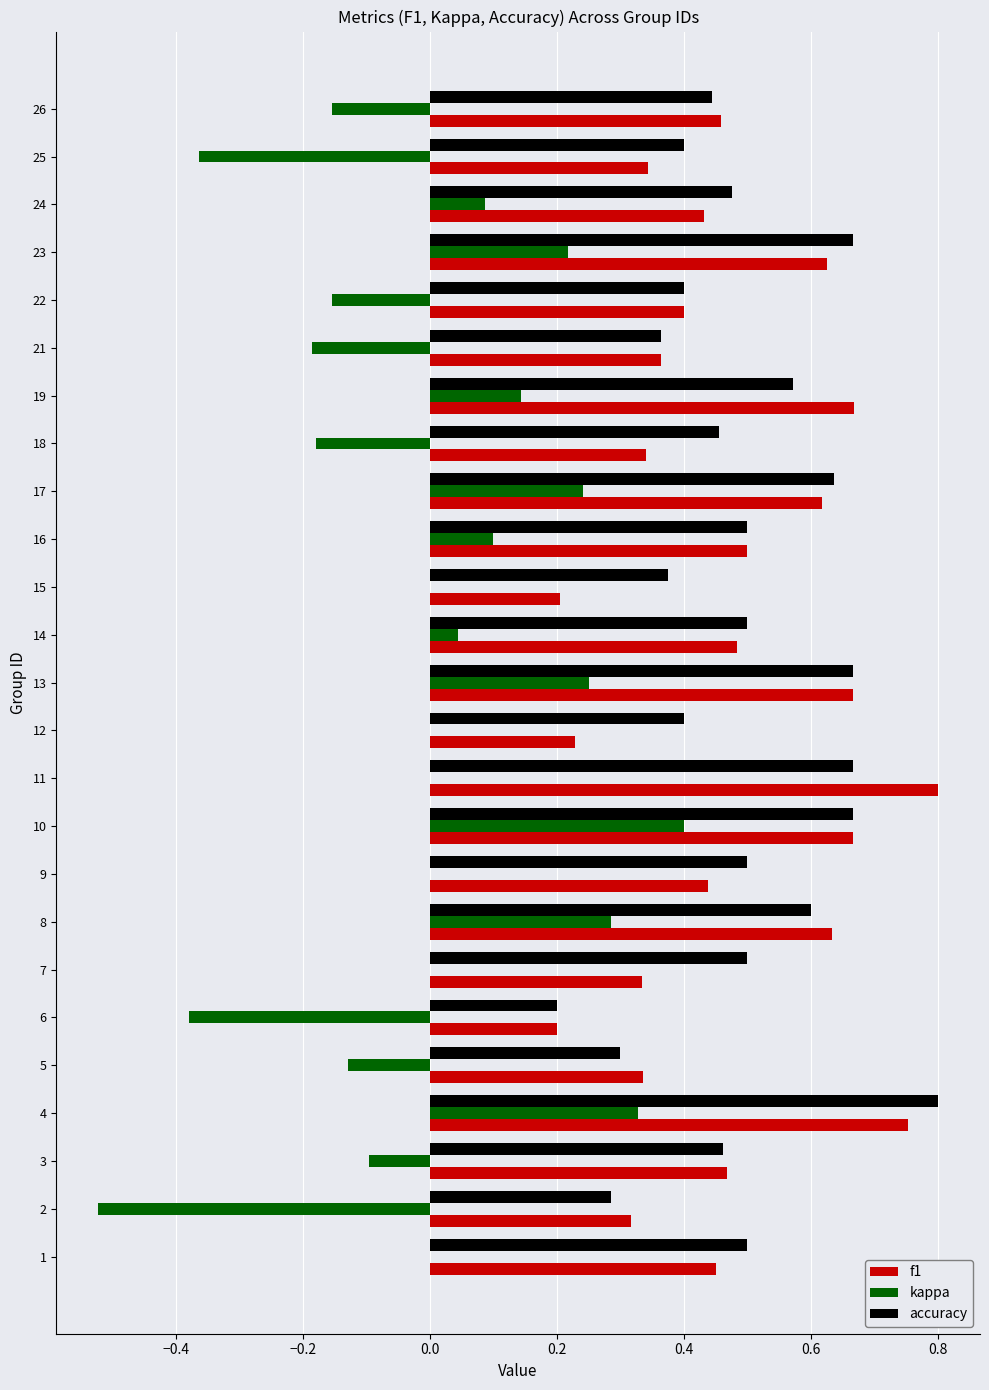

Between 1 and 26, which series saw the biggest shift?

kappa